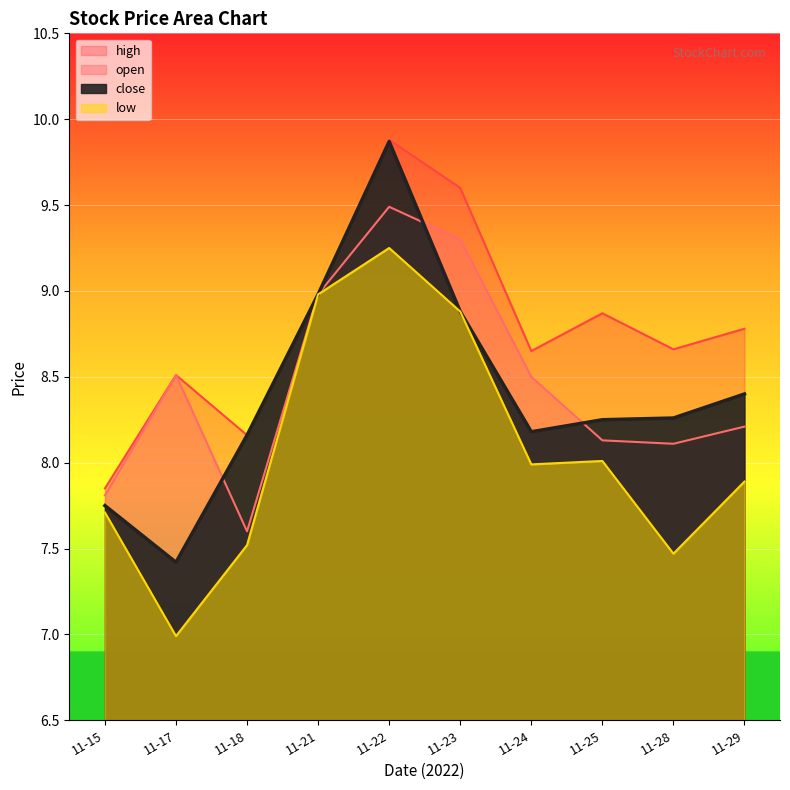

What is the difference between the maximum and second lowest values in the close series?

2.1